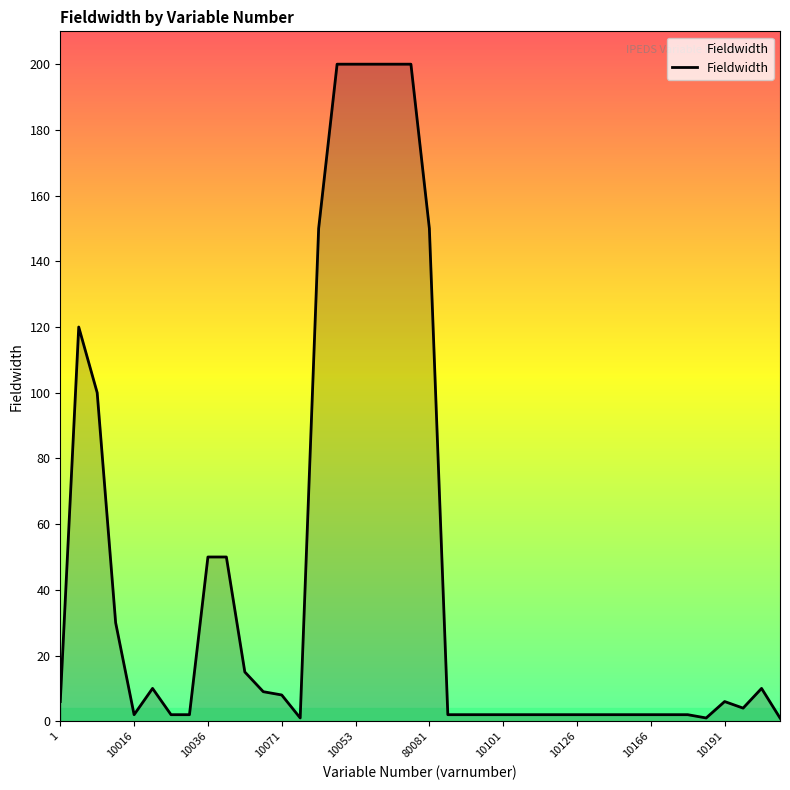

What is the maximum value shown in the chart?

200